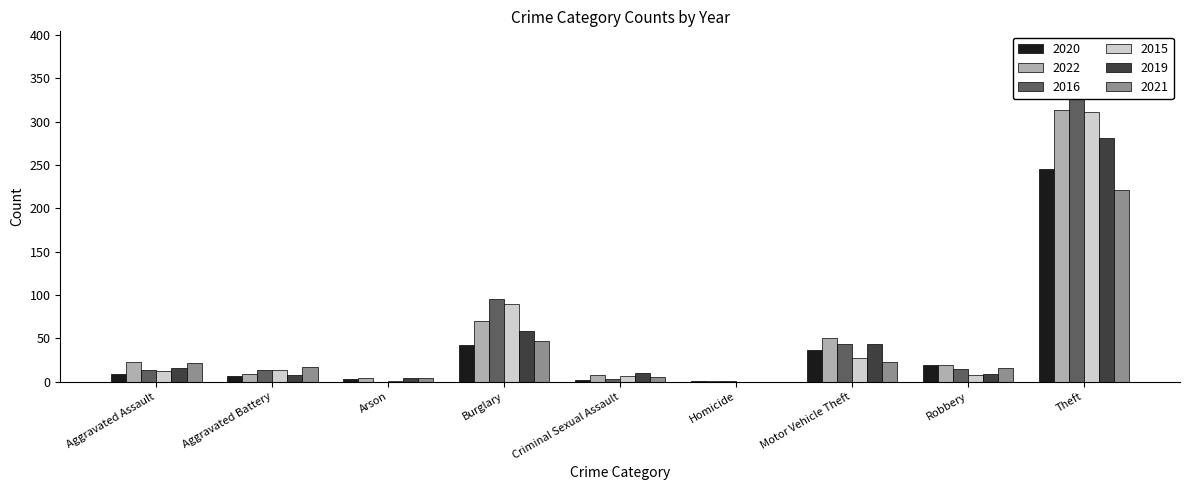

What position from the right is Motor Vehicle Theft?

3